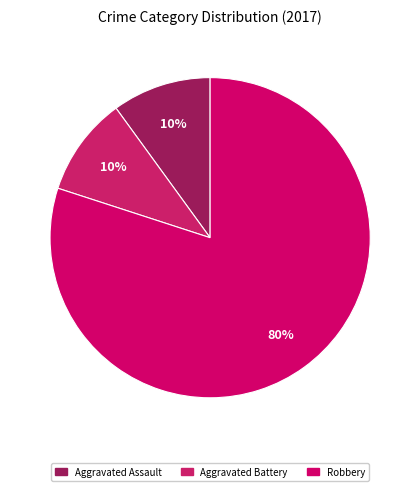

How many slices are in this pie chart?

3